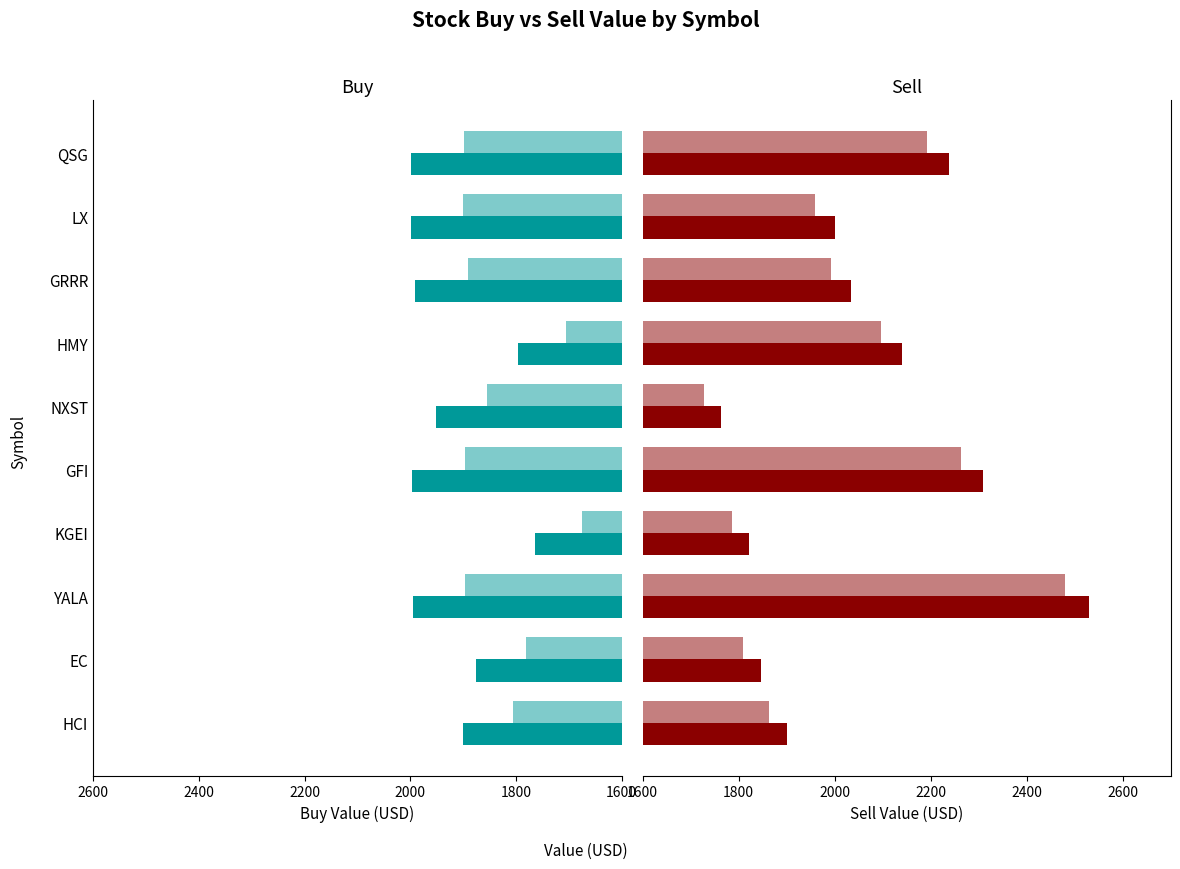

What position from the left is HMY?

7